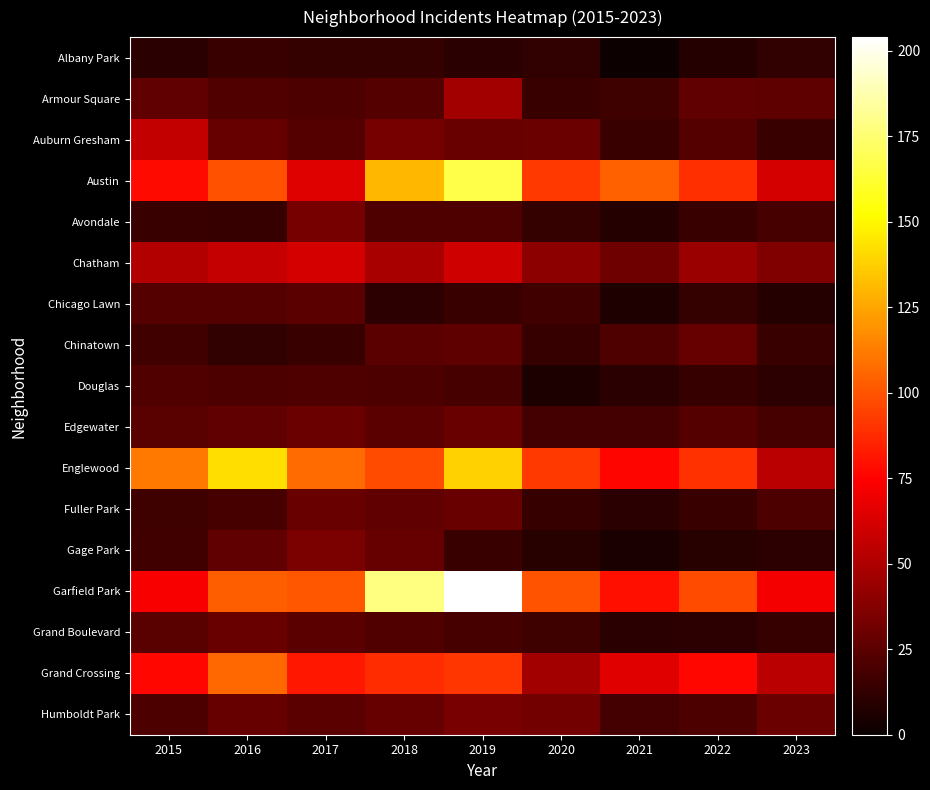

What is the spread (max minus min) of values at 2016?

130